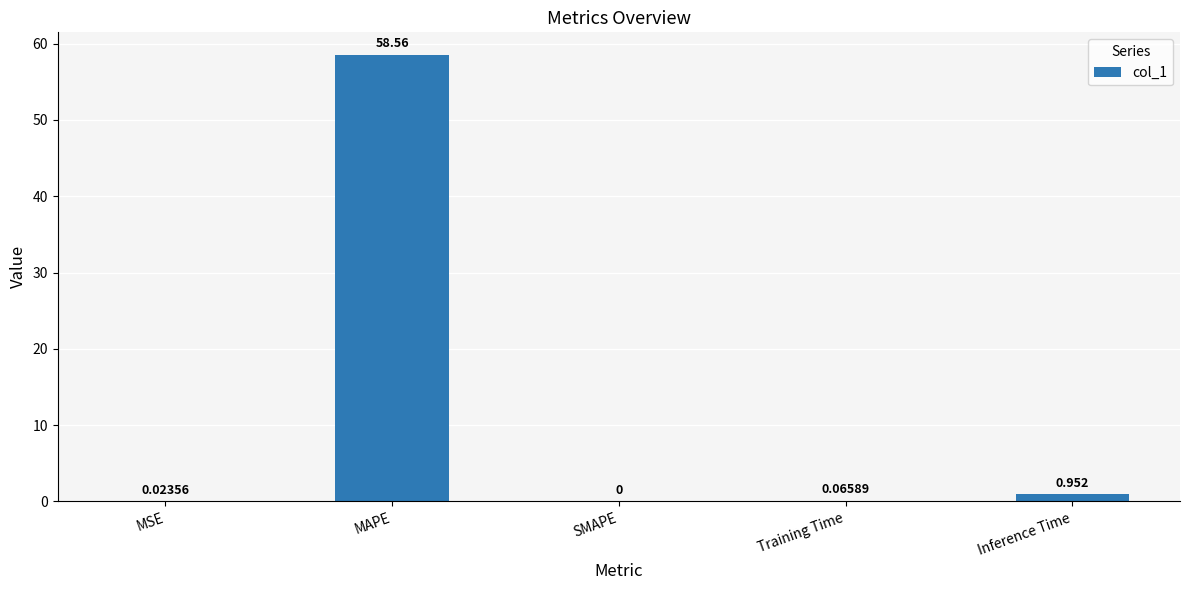

What is the sum of all values?

59.6